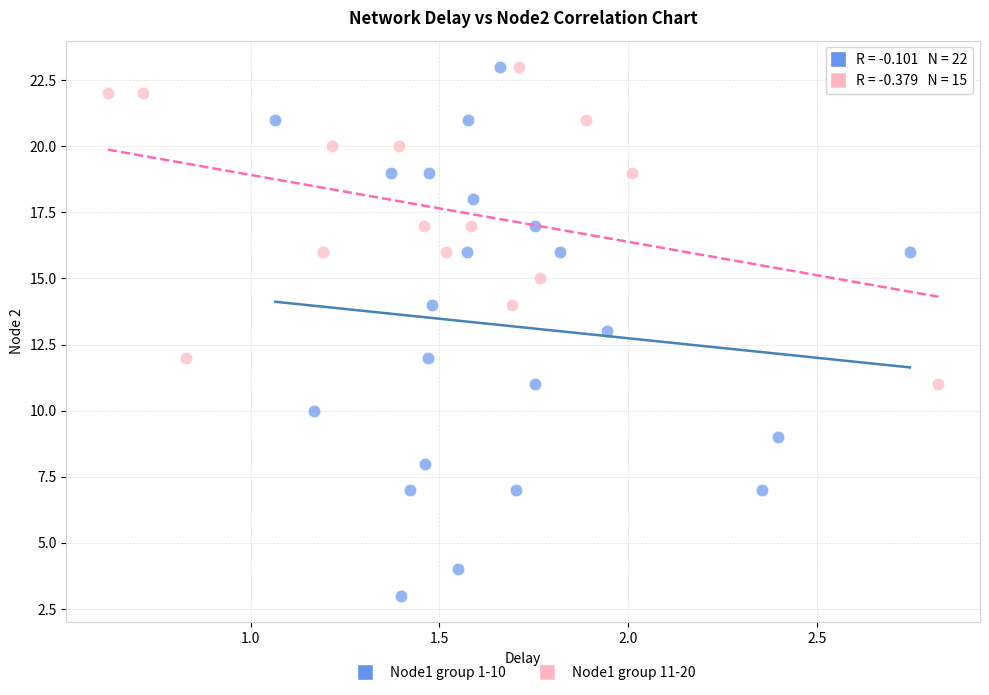

Which series contains the lowest Y value?

Node1 group 1-10